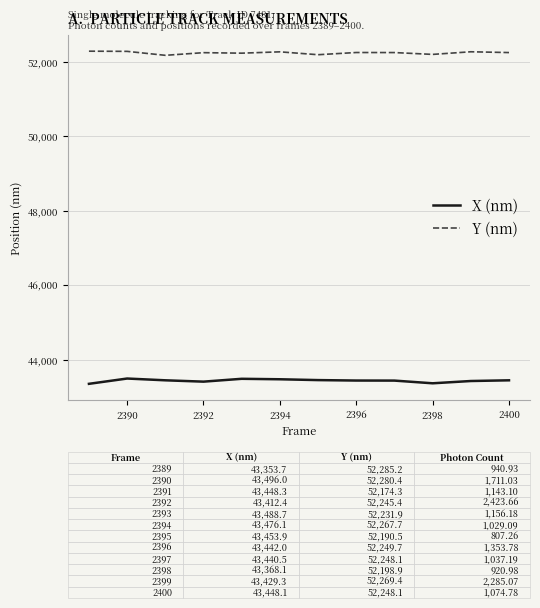

List the series in order of their overall mean, lowest first.

X (nm), Y (nm)